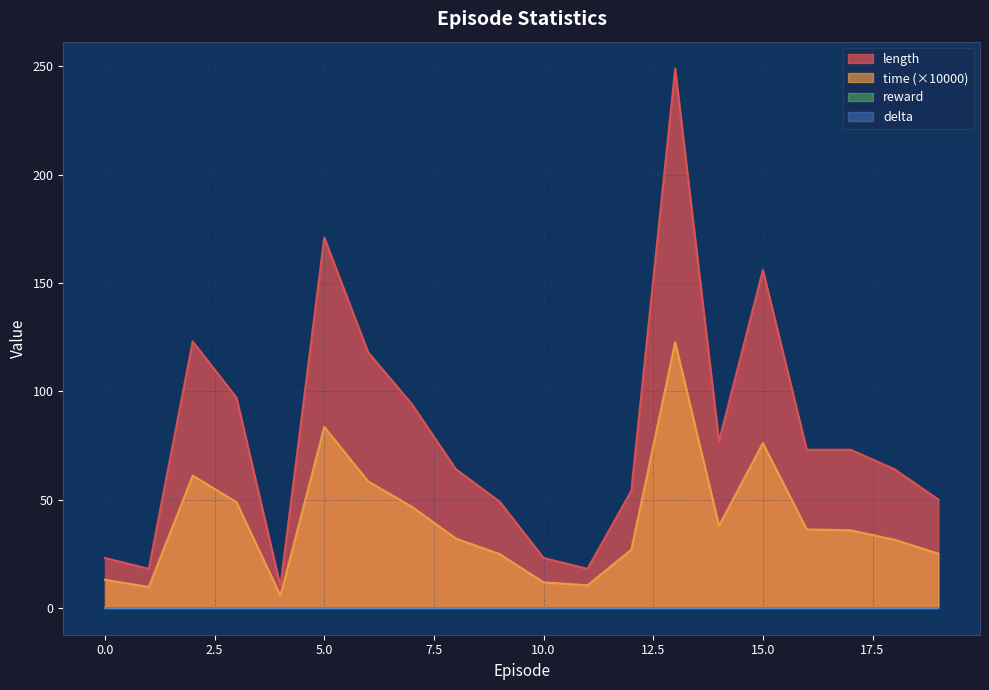

Reading right to left, extract all data points from this chart.

length: 50.0	64.0	73.0	73.0	156.0	77.0	249.0	54.0	18.0	23.0	49.0	64.0	94.0	118.0	171.0	10.0	97.0	123.0	18.0	23.0
time: 25.0	31.4	35.8	36.2	76.1	37.9	122.6	26.8	10.4	11.8	24.8	32.0	46.6	58.4	83.5	5.6	48.8	61.1	9.6	12.9